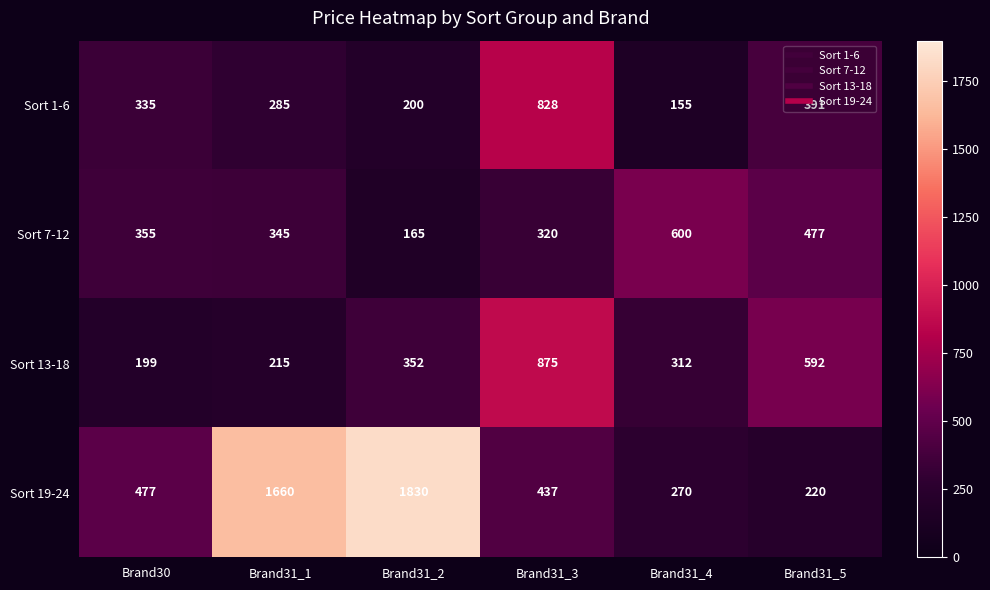

What is the total value across all series at Brand31_1?

2505